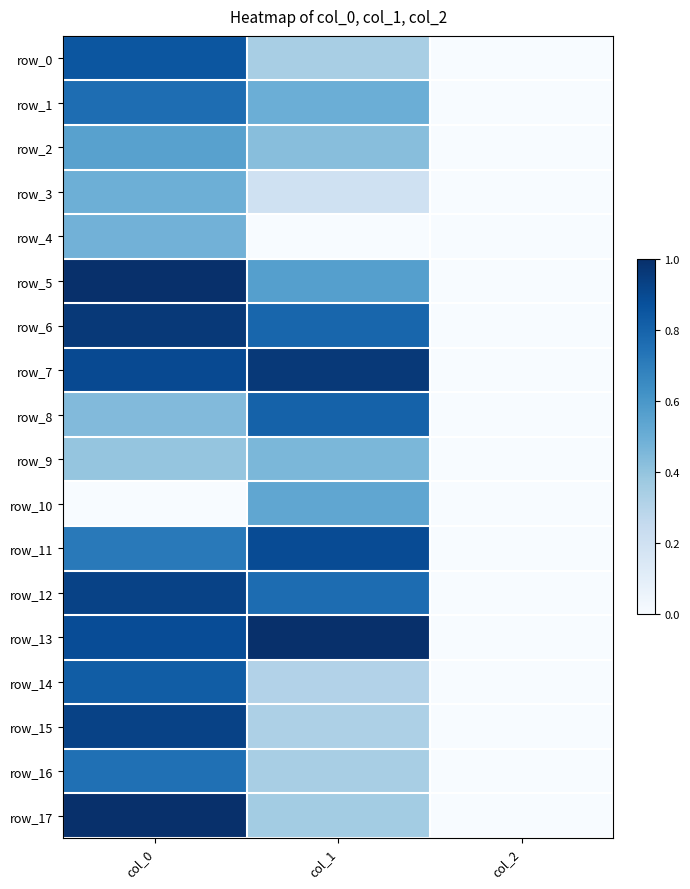

What is the greatest value displayed?

1.0